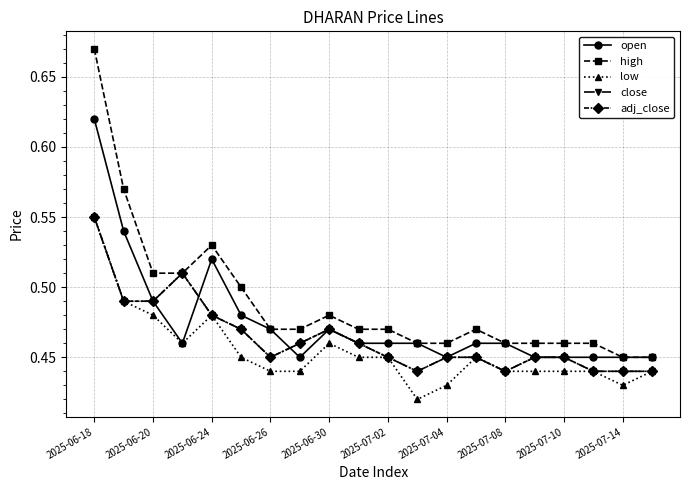

True or false: high and low cross at least once.

False